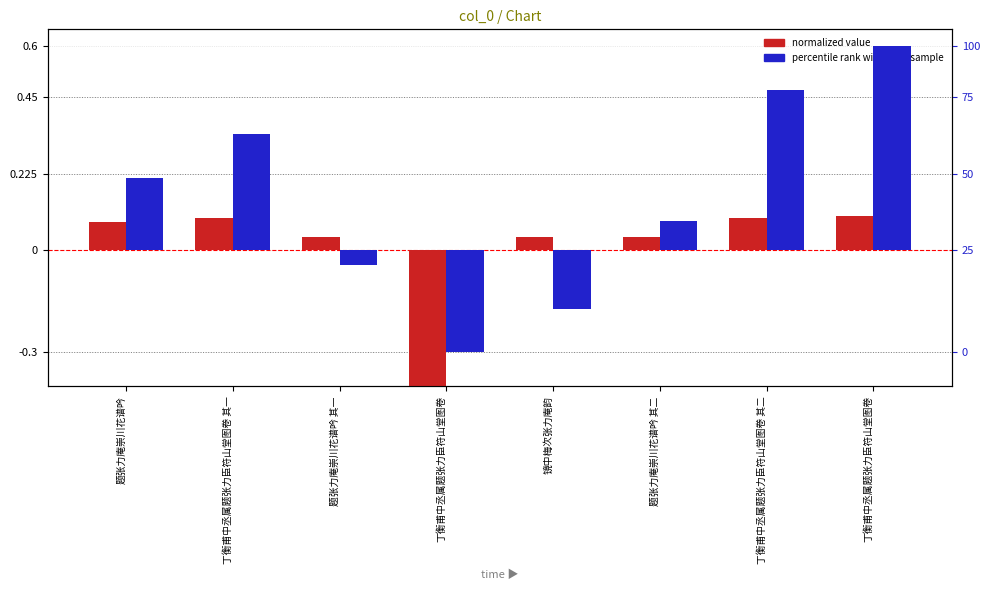

Reading right to left, list all the values displayed in this chart.

normalized value: 丁衡甫中丞属题张力臣符山堂图卷=0.1	丁衡甫中丞属题张力臣符山堂图卷 其二=0.1	题张力庵崇川花谱吟 其二=0.0	镜中梅次张力庵韵=0.0	丁衡甫中丞属题张力臣符山堂图卷=-0.5	题张力庵崇川花谱吟 其一=0.0	丁衡甫中丞属题张力臣符山堂图卷 其一=0.1	题张力庵崇川花谱吟=0.1
percentile rank within the sample: 丁衡甫中丞属题张力臣符山堂图卷=0.6	丁衡甫中丞属题张力臣符山堂图卷 其二=0.5	题张力庵崇川花谱吟 其二=0.1	镜中梅次张力庵韵=-0.2	丁衡甫中丞属题张力臣符山堂图卷=-0.3	题张力庵崇川花谱吟 其一=-0.0	丁衡甫中丞属题张力臣符山堂图卷 其一=0.3	题张力庵崇川花谱吟=0.2